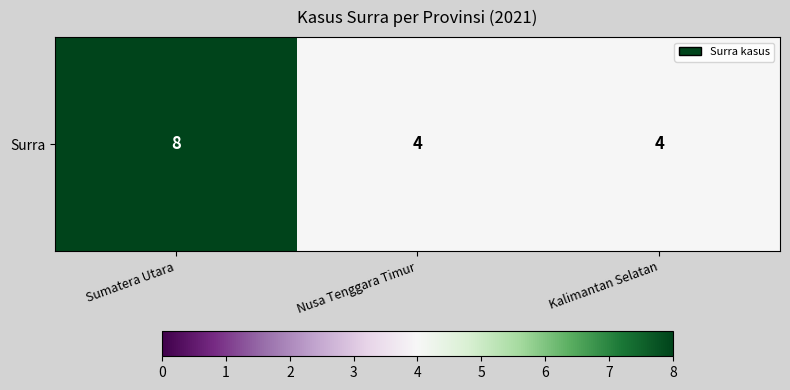

Read the value at Kalimantan Selatan.

4